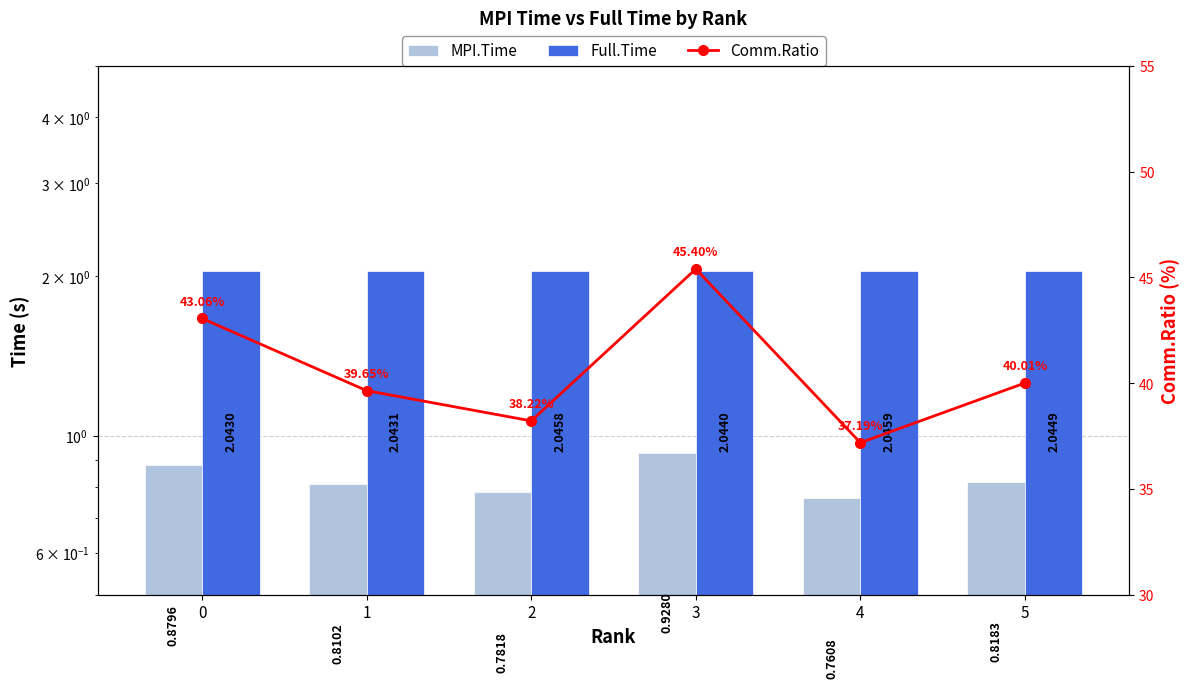

What is the value of the Comm.Ratio bar at the 2nd from the left?

39.6